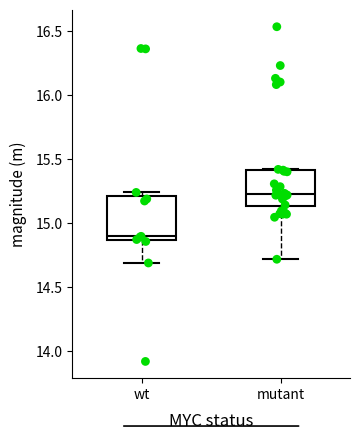

Which box has the highest median line?

mutant